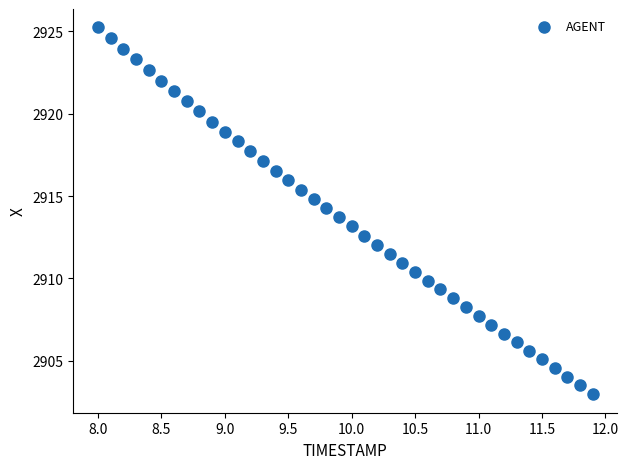

What is the range of Y values (max minus min)?

22.3